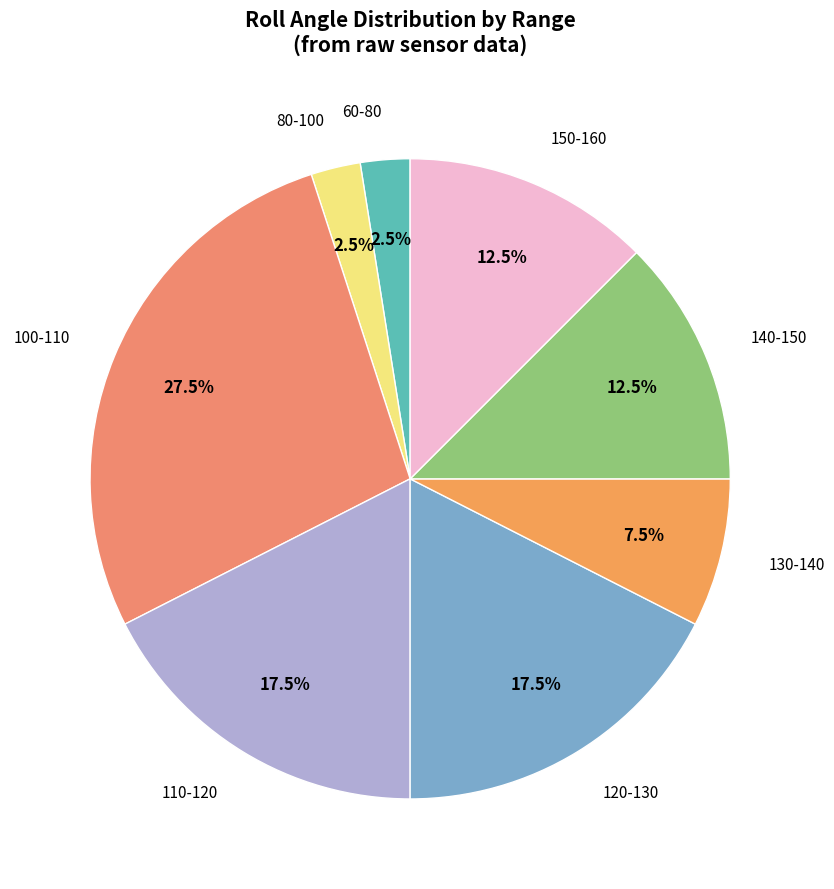

Is there a majority slice in this chart?

Yes